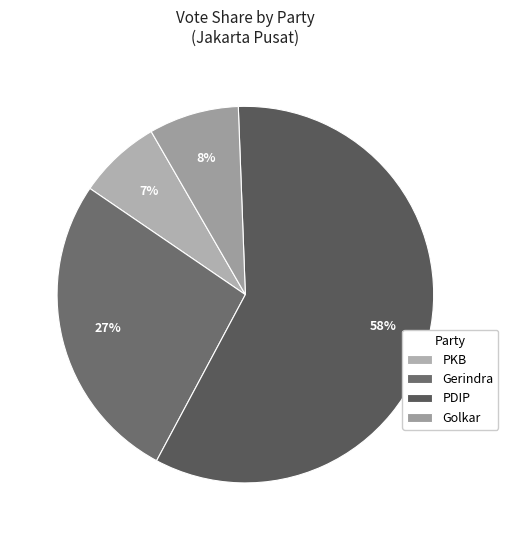

What is the smallest slice in the pie chart?

PKB